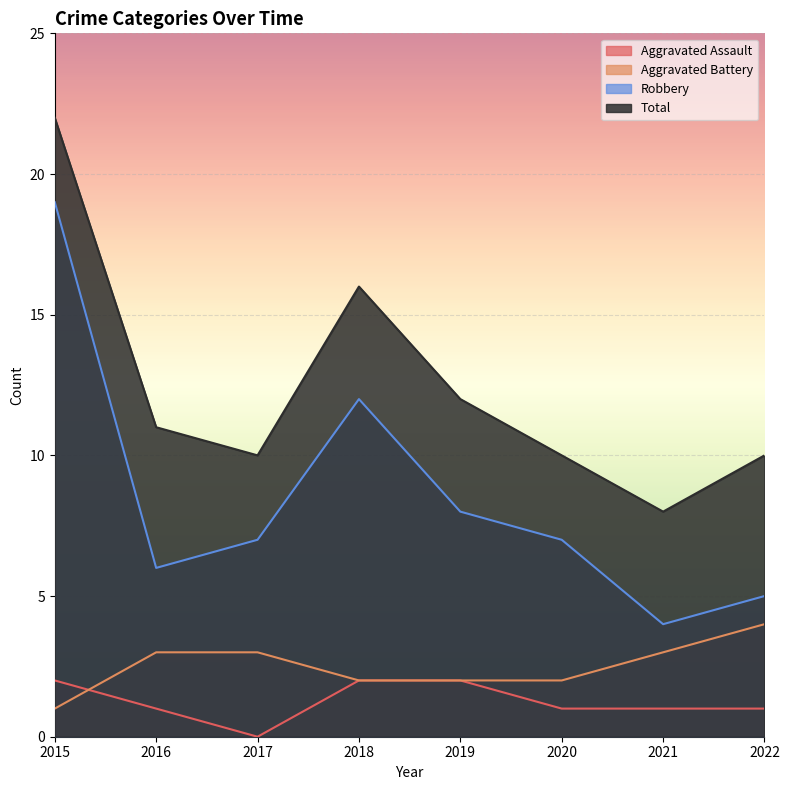

At 2019, list the series in order from smallest to largest.

Aggravated Assault, Aggravated Battery, Robbery, Total